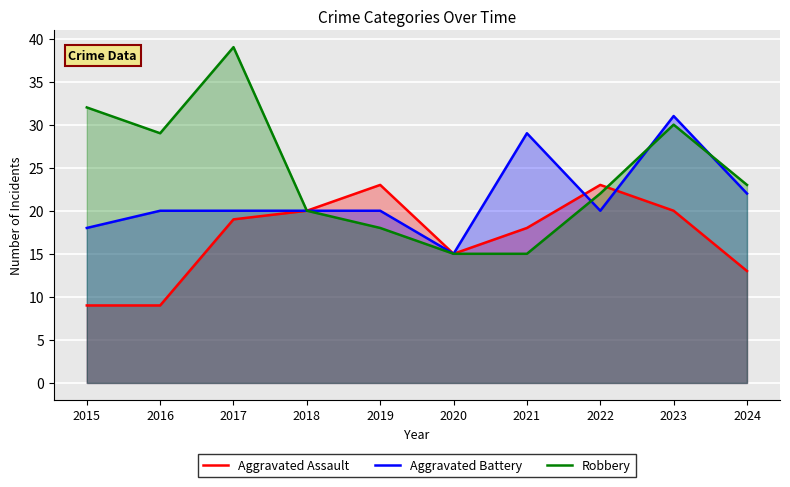

After their last crossing, which series has the higher values: Aggravated Battery or Aggravated Assault?

Aggravated Battery